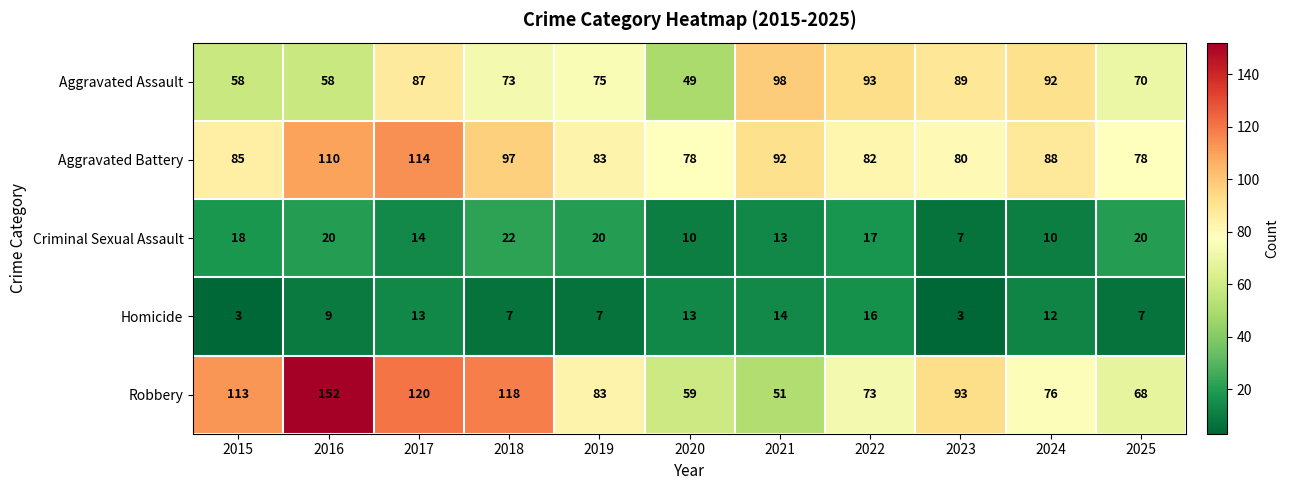

What is the sum of the Criminal Sexual Assault values at 2025 and 2020?

30